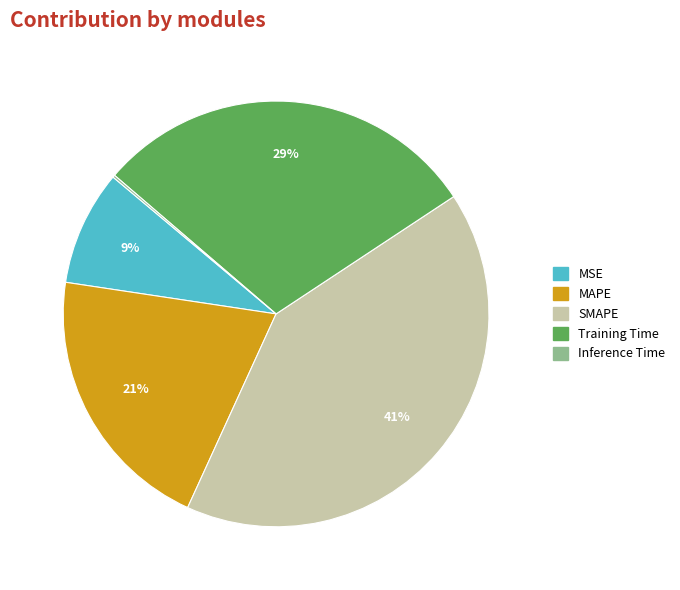

Between Training Time and MAPE, which is larger?

Training Time